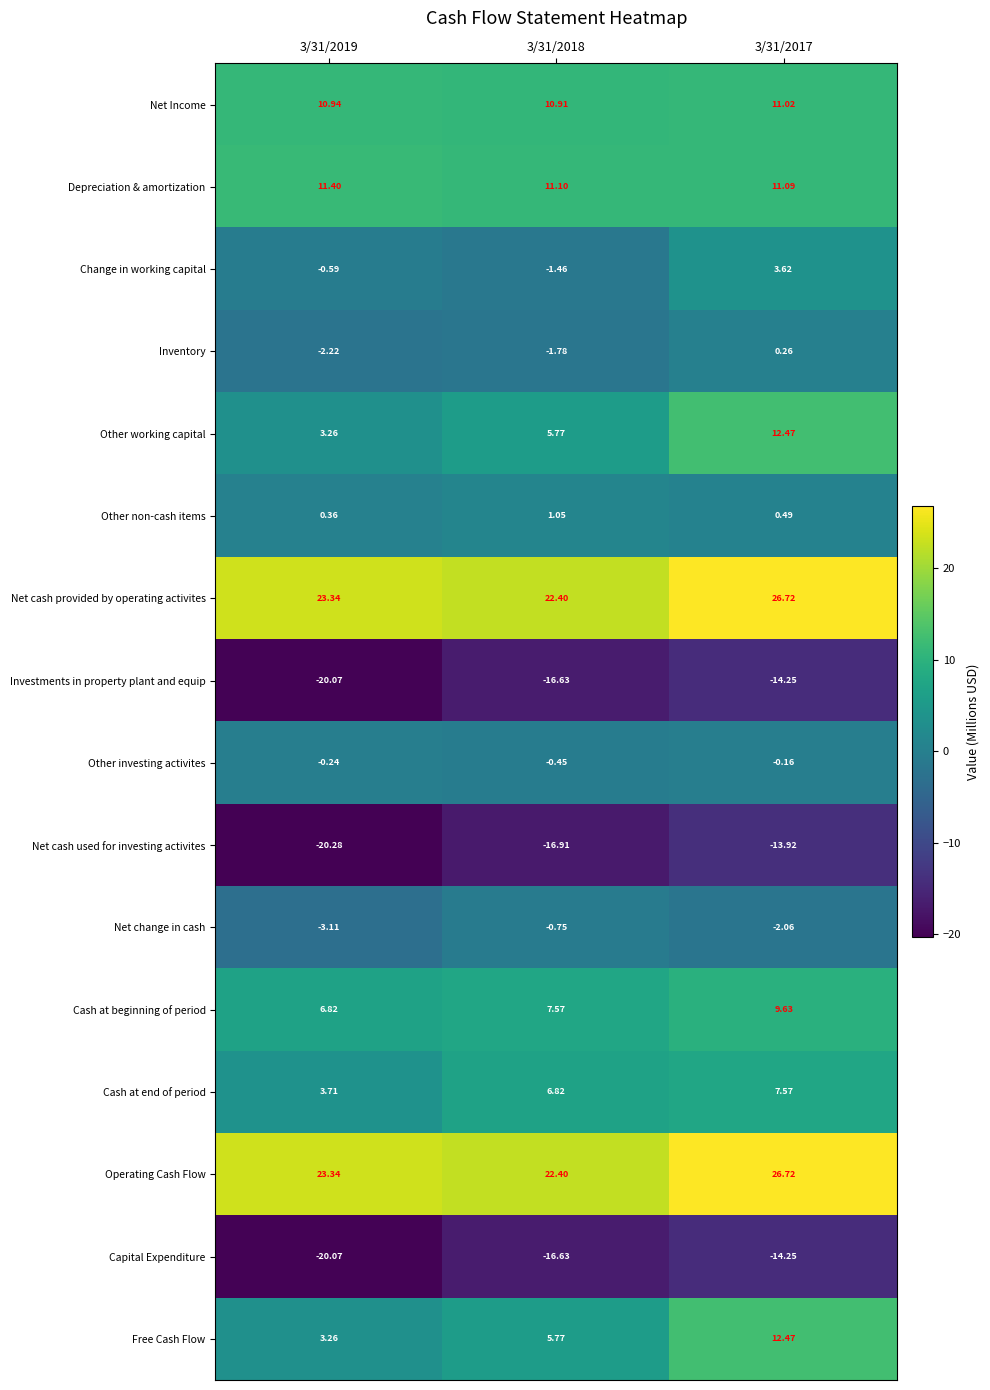

Is the value of Cash at end of period at 3/31/2017 greater than the value of Net change in cash at 3/31/2017?

Yes